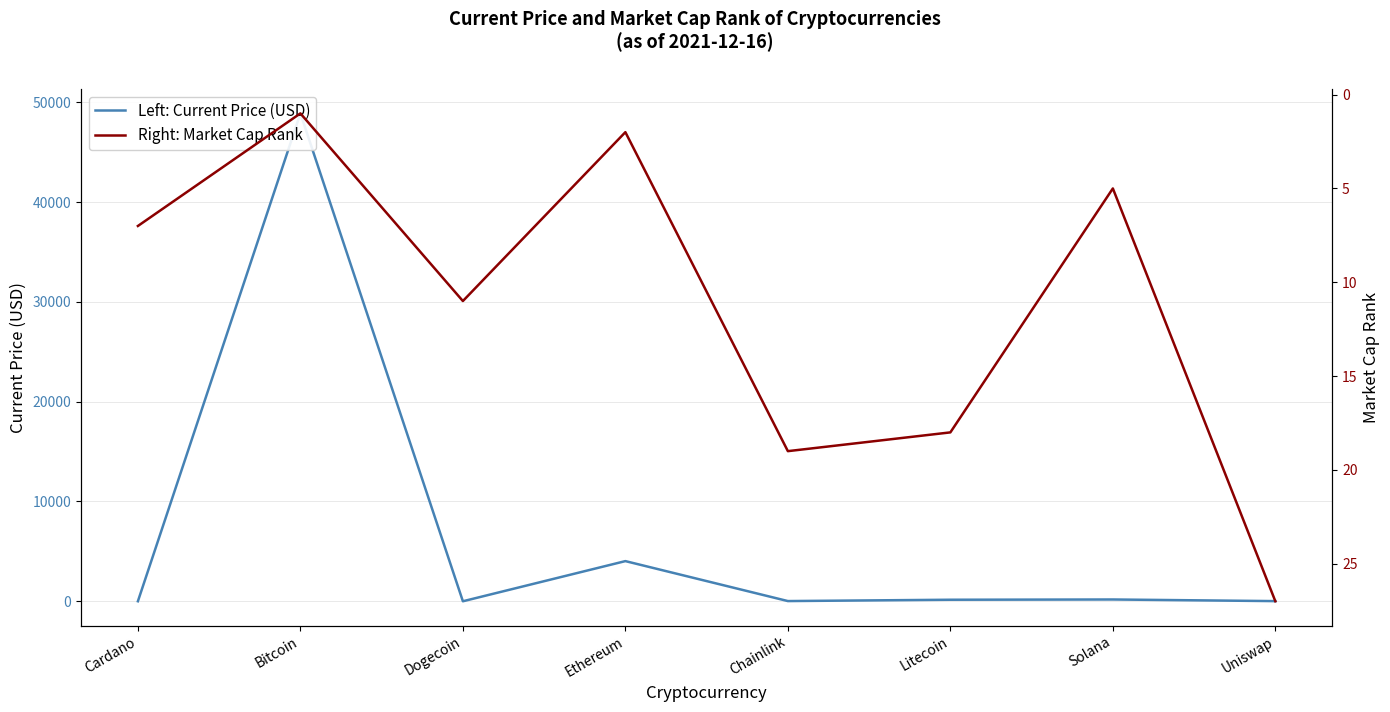

What is the smallest value displayed?

0.2